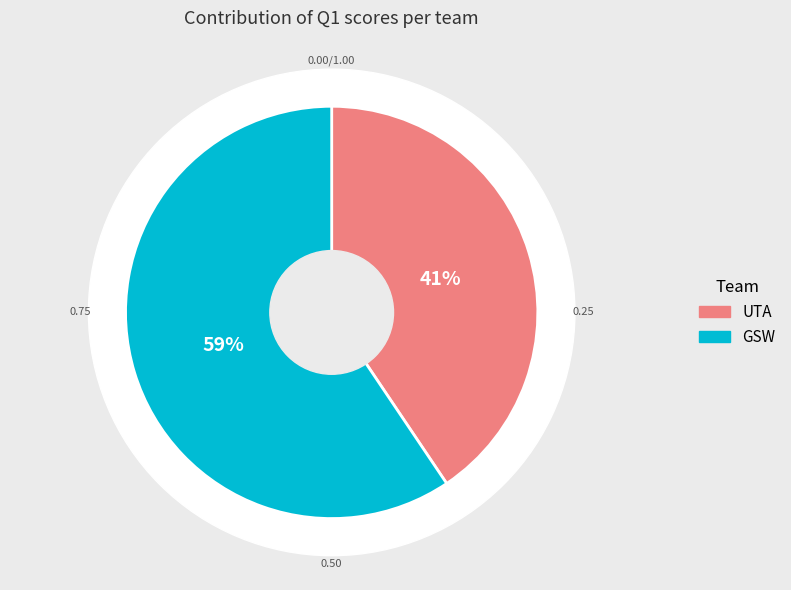

What is the smallest slice in the pie chart?

UTA